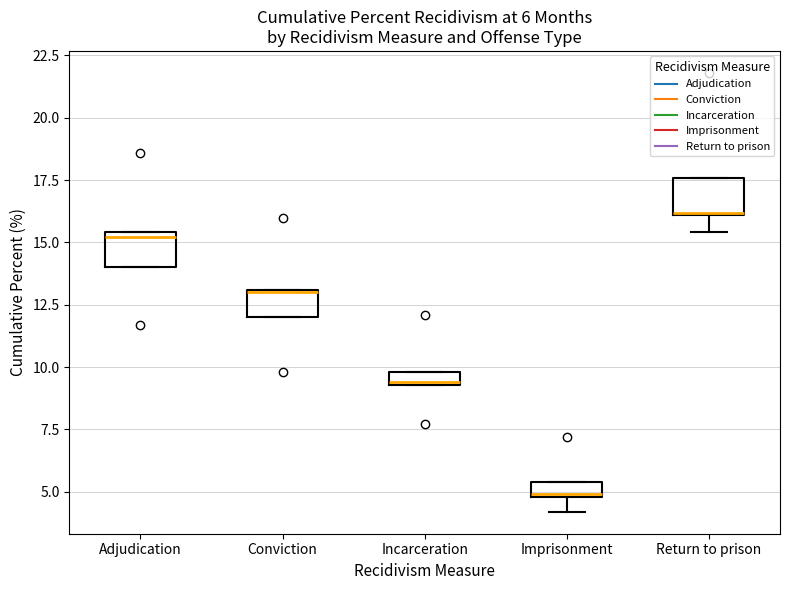

Which box's median line is the highest?

Return to prison